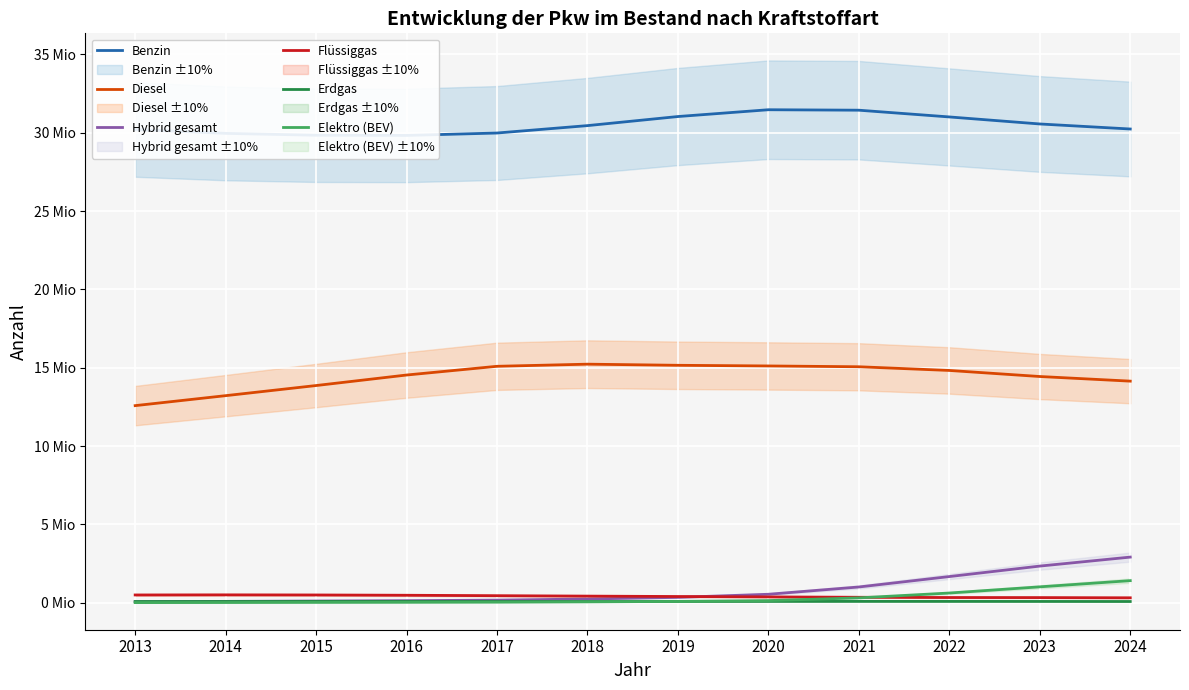

Between 2016 and 2024, which series saw the biggest shift?

Hybrid gesamt